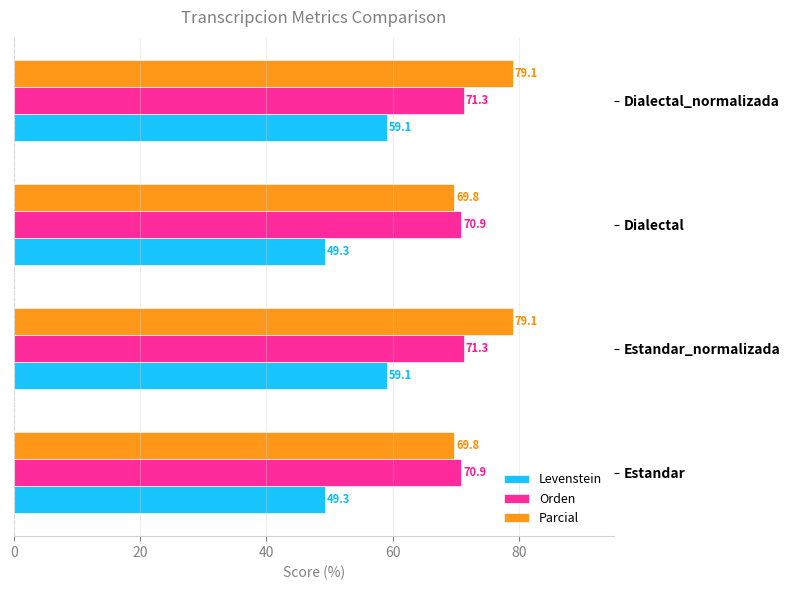

Rank the series by their maximum value, from lowest to highest.

Levenstein, Orden, Parcial